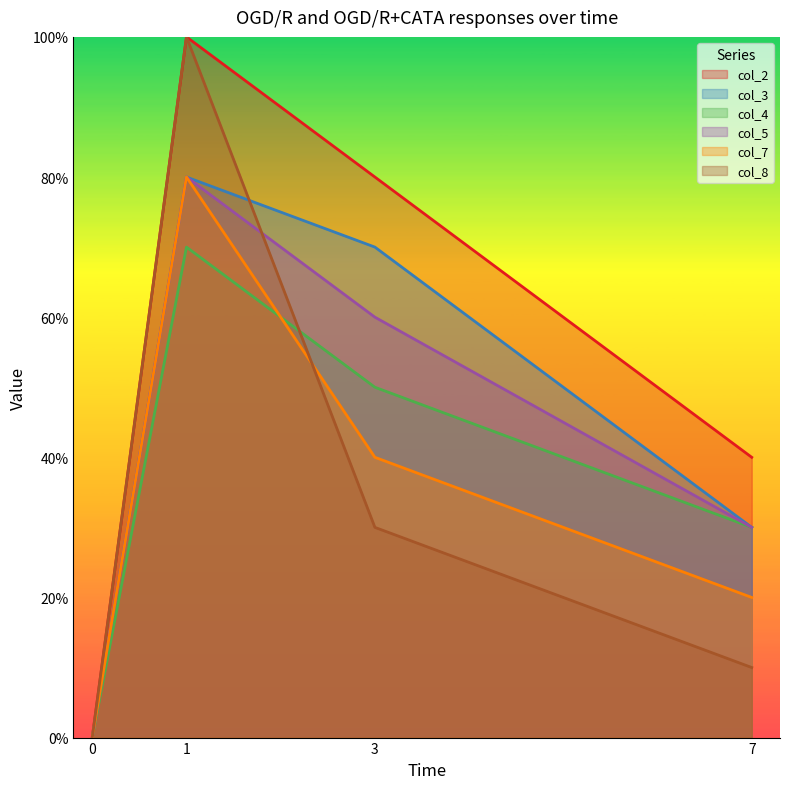

True or false: col_4 and col_3 intersect in this chart.

False